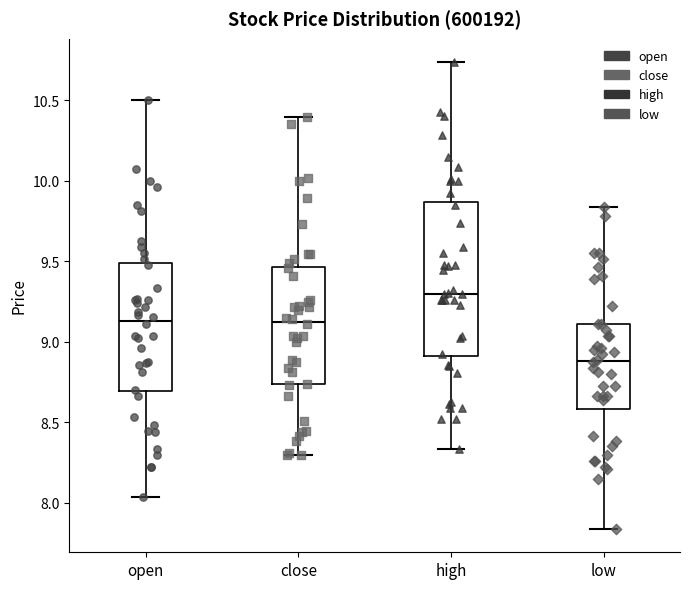

Reading left to right, read every box against the y-axis: the position of its median line, the range the box covers, and the ends of its whiskers. The values are not printed on the chart, so give them approximately, as read against the axis.

open: median 9.15, box 8.70 to 9.50, whiskers 8.05 to 10.50
close: median 9.10, box 8.75 to 9.45, whiskers 8.30 to 10.40
high: median 9.30, box 8.90 to 9.85, whiskers 8.35 to 10.75
low: median 8.90, box 8.60 to 9.10, whiskers 7.85 to 9.85